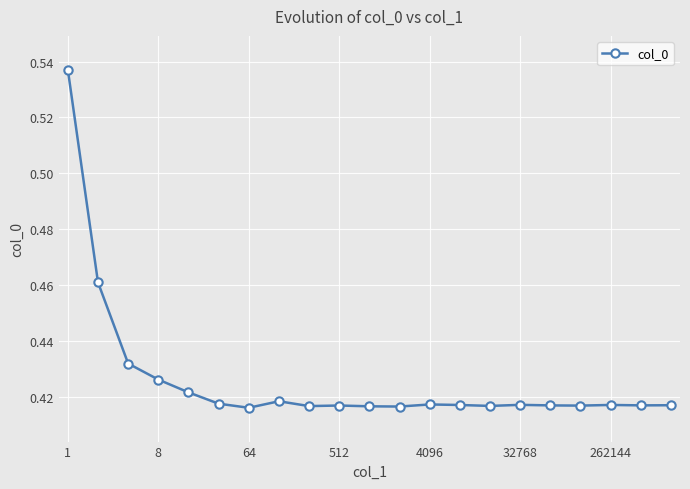

True or false: the data has more than 1 interior local peaks.

True